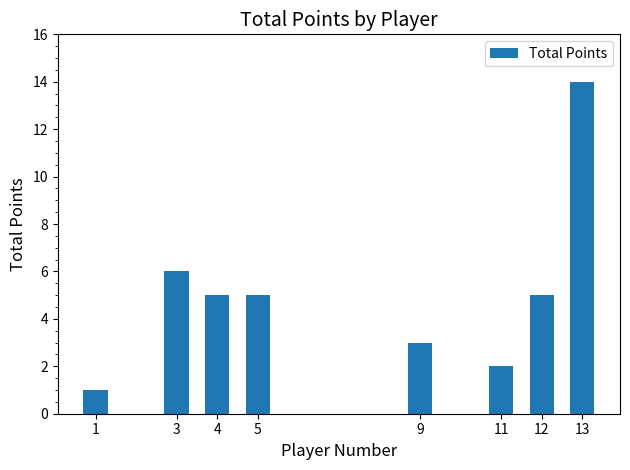

The value at 3 is 6. True or false?

True